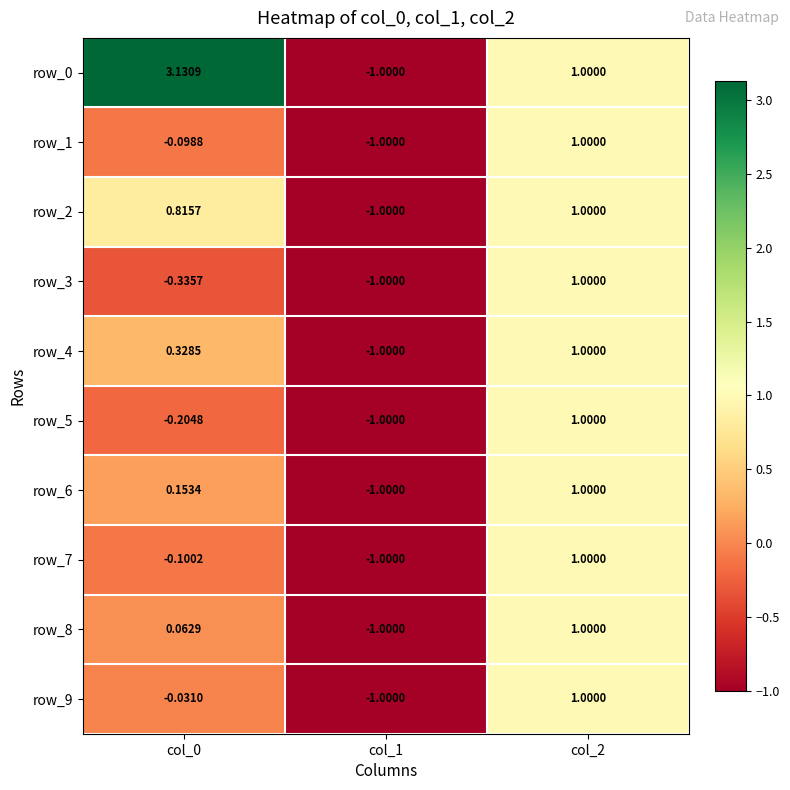

Is the value of row_9 at col_0 greater than the value of row_0 at col_0?

No